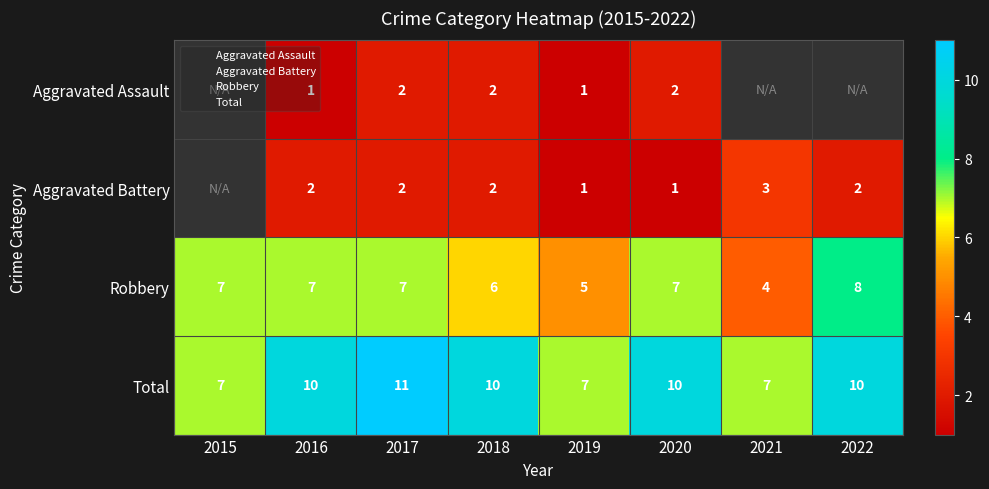

List the labels in order of Robbery value, smallest first.

2021, 2019, 2018, 2015, 2016, 2017, 2020, 2022